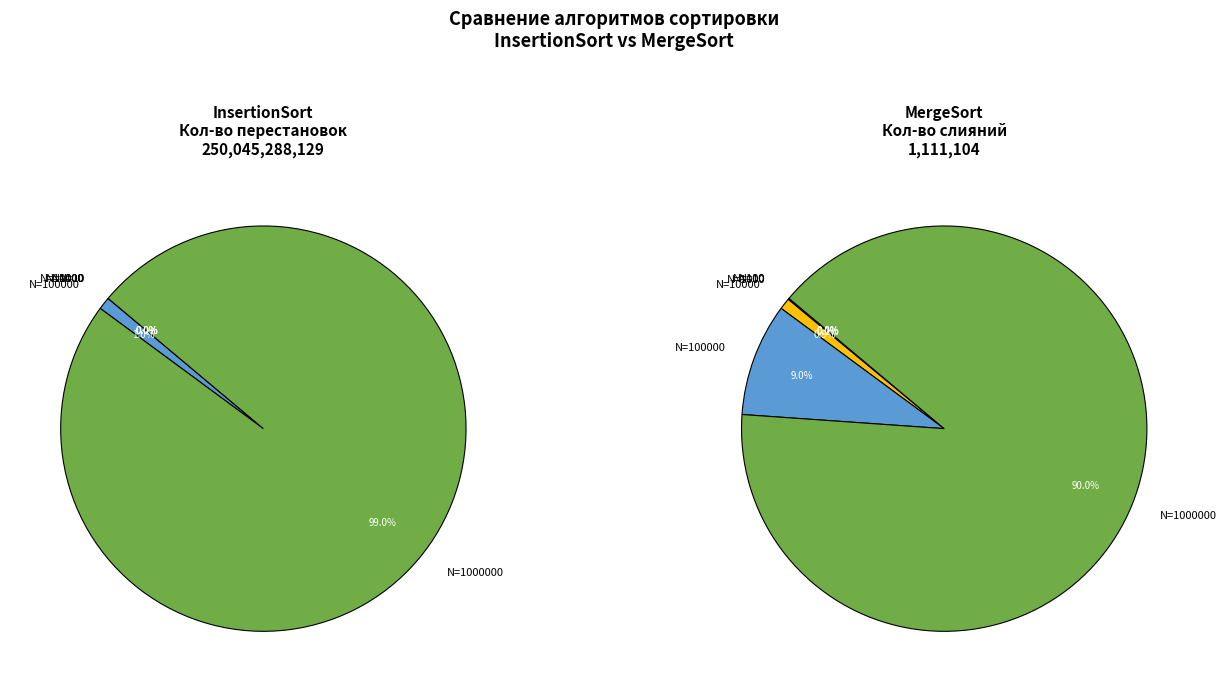

Which slice is the largest?

N=1000000